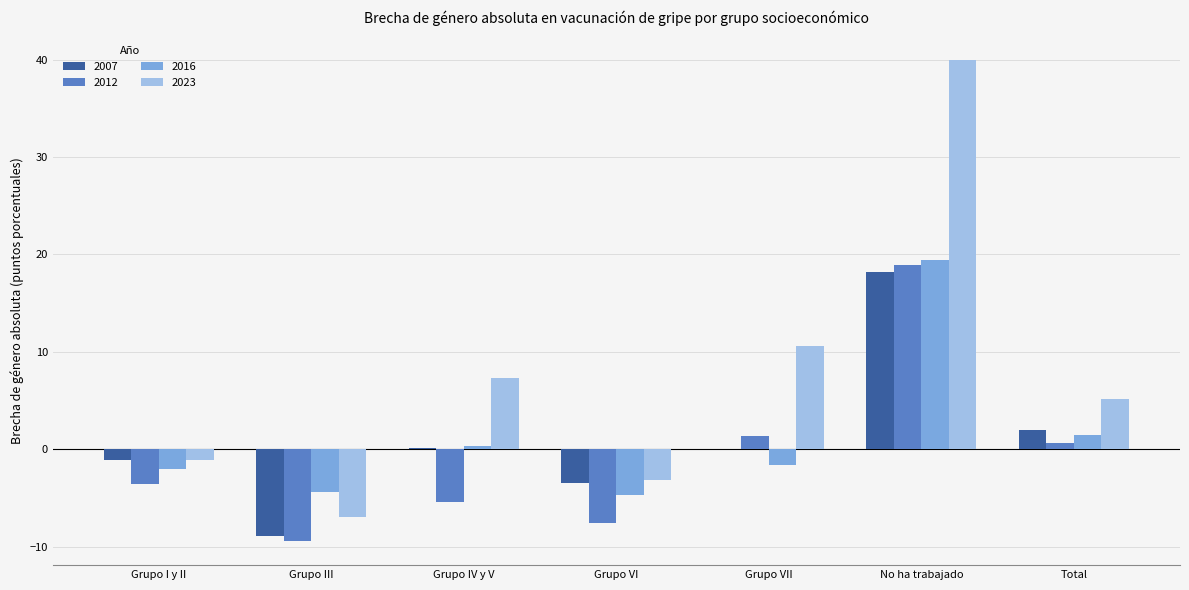

Which series has the largest total across all categories?

2023